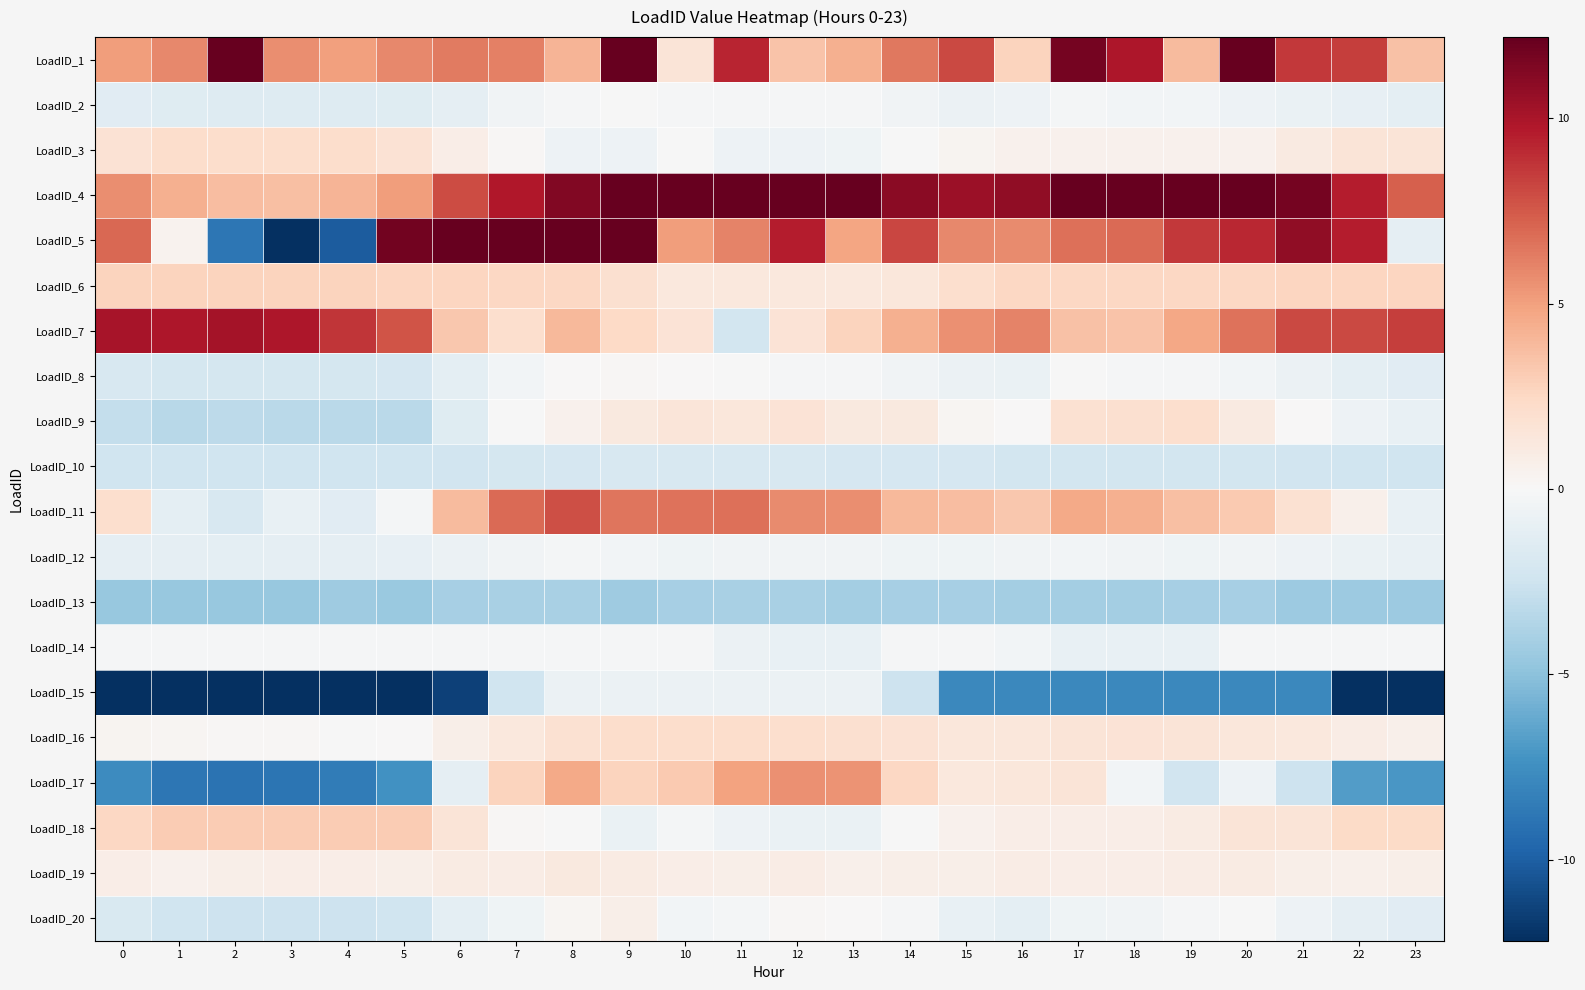

At which category is the sum across all series the highest?

8